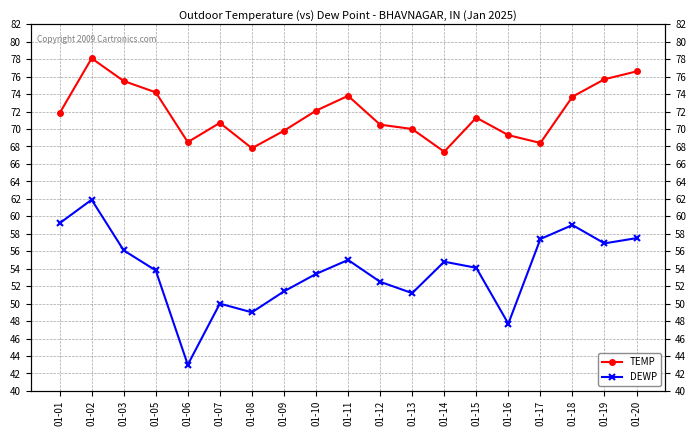

Is this an area chart (filled region under the line)?

No